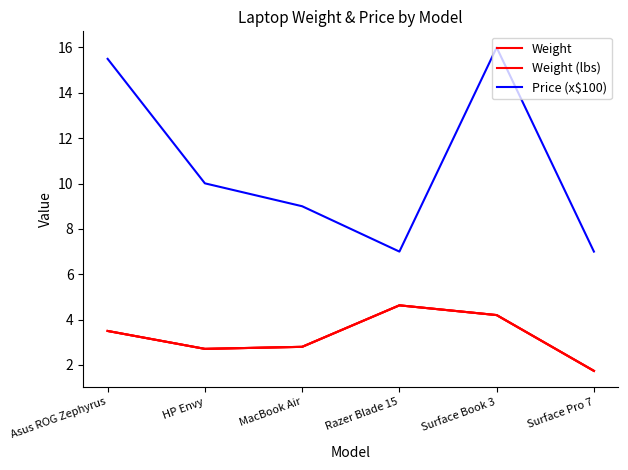

Where is Price (x$100) nearest to the value 11?

HP Envy